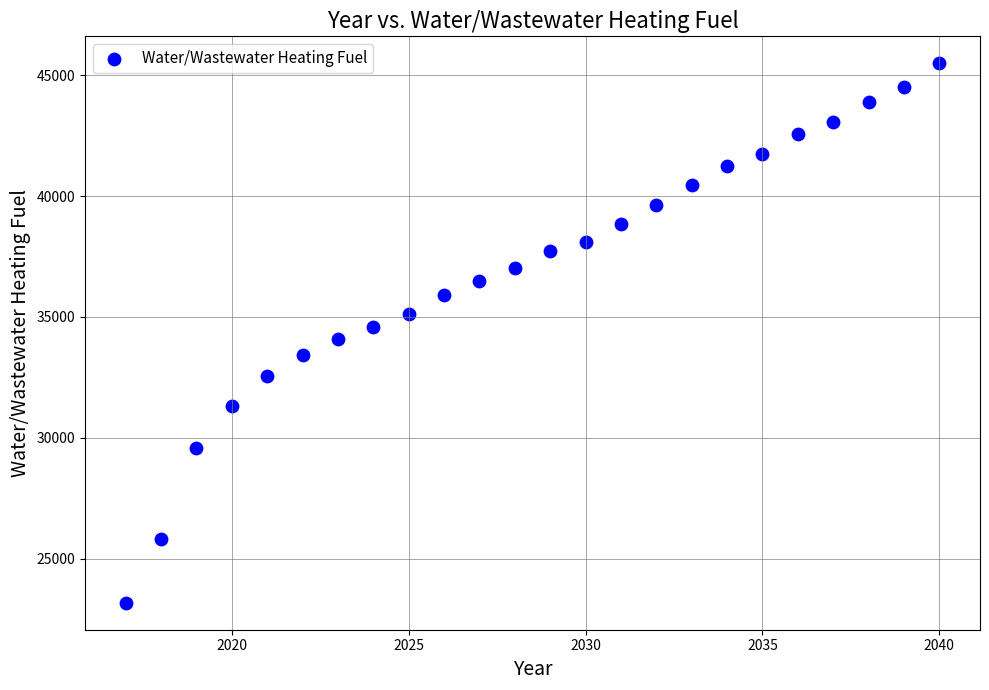

What is the range of Y values (max minus min)?

22325.0